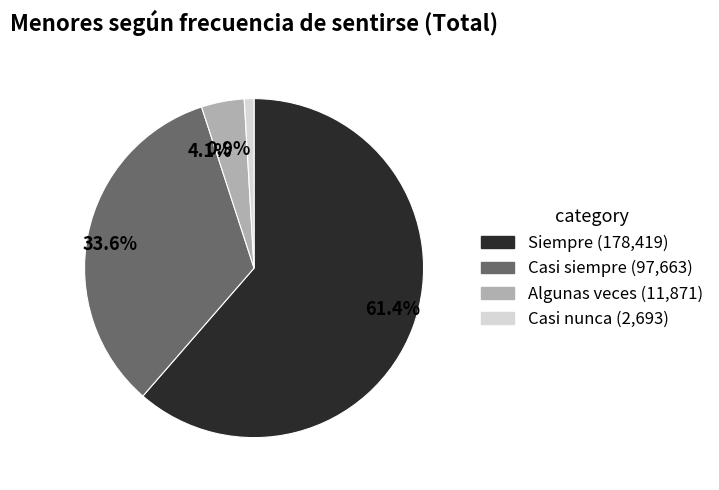

To the nearest percent, what is the average slice percentage?

25%